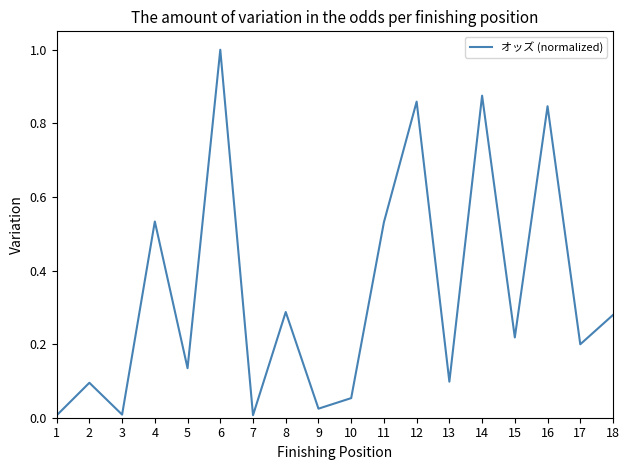

How many distinct data groups are displayed?

1